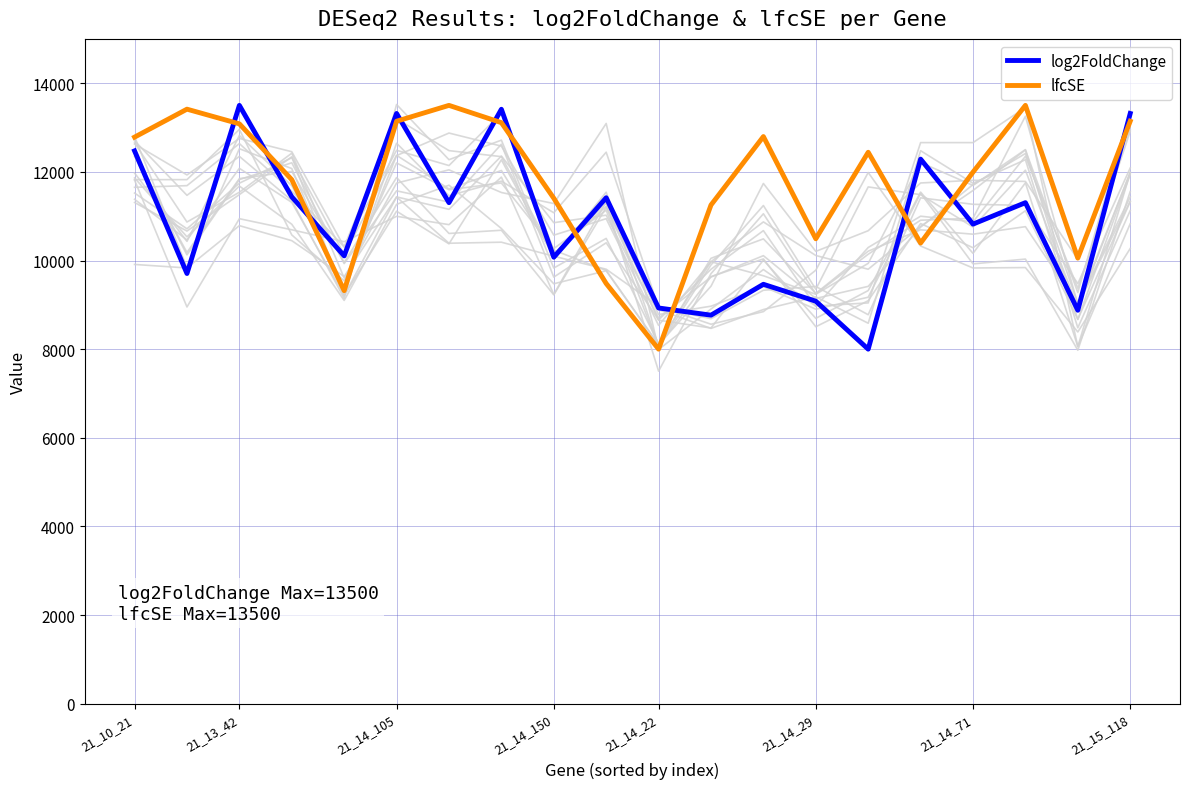

What is the difference between the maximum and minimum values in the log2FoldChange series?

5500.0